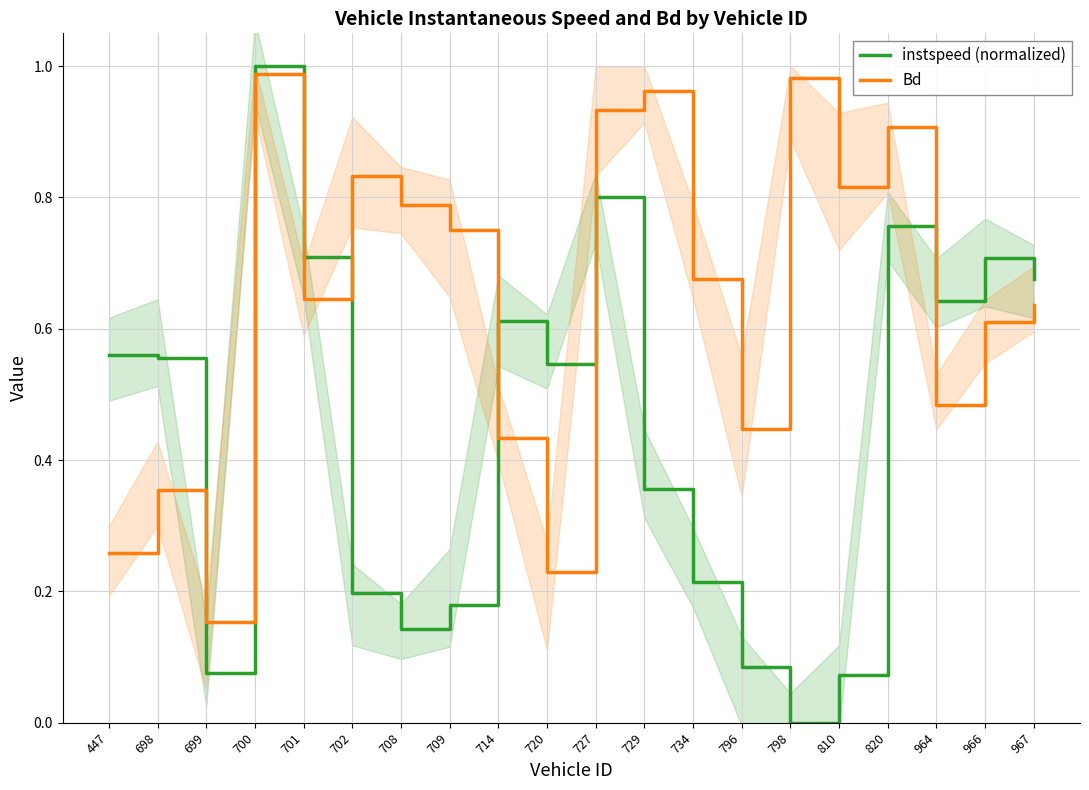

What is the difference between the second highest and minimum values in the Bd series?

0.8